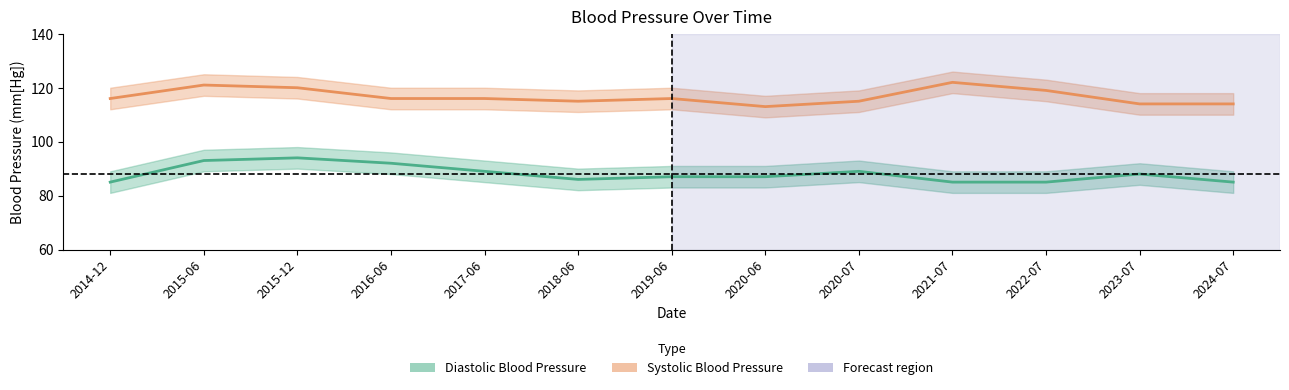

Which series has the largest total across all categories?

Systolic Blood Pressure